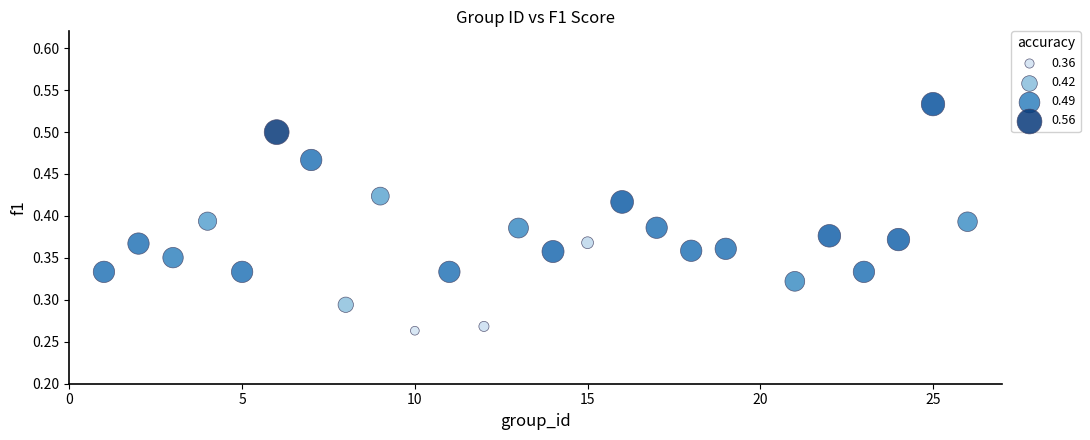

What is the range of X values (max minus min)?

25.0